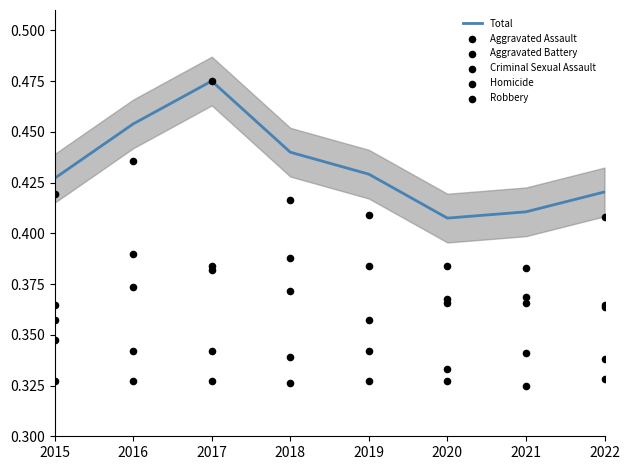

Which series contains the lowest Y value?

Homicide